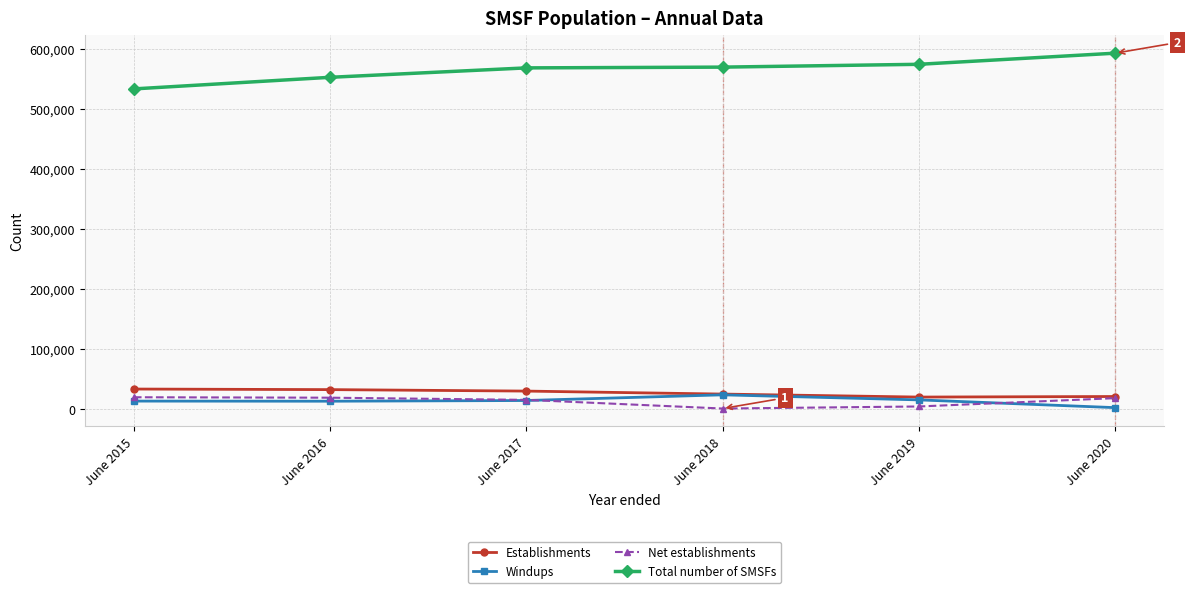

The value of Establishments at June 2020 is 21303. True or false?

True